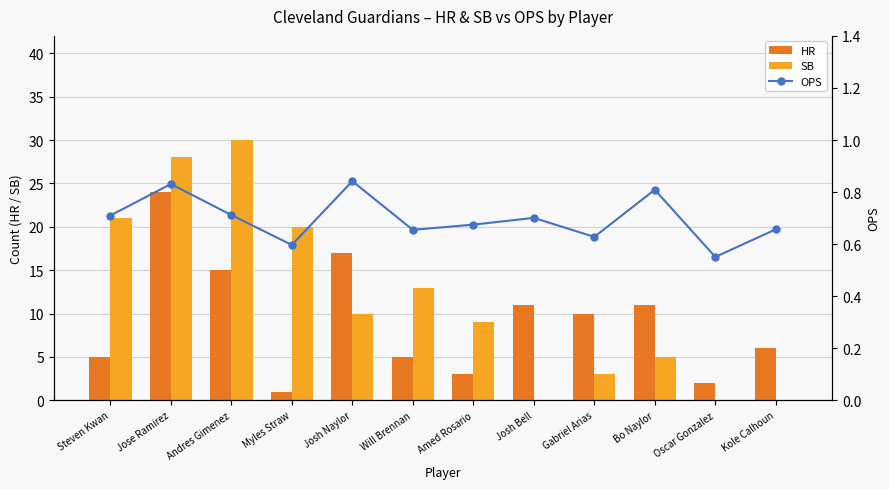

How many data points in SB are above 10?

5